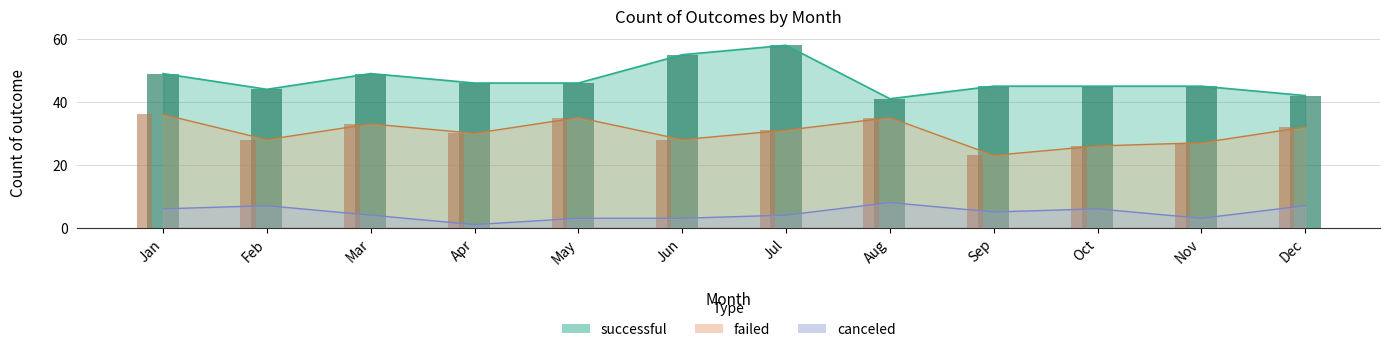

What is the difference between the highest and lowest values at Jan?

43